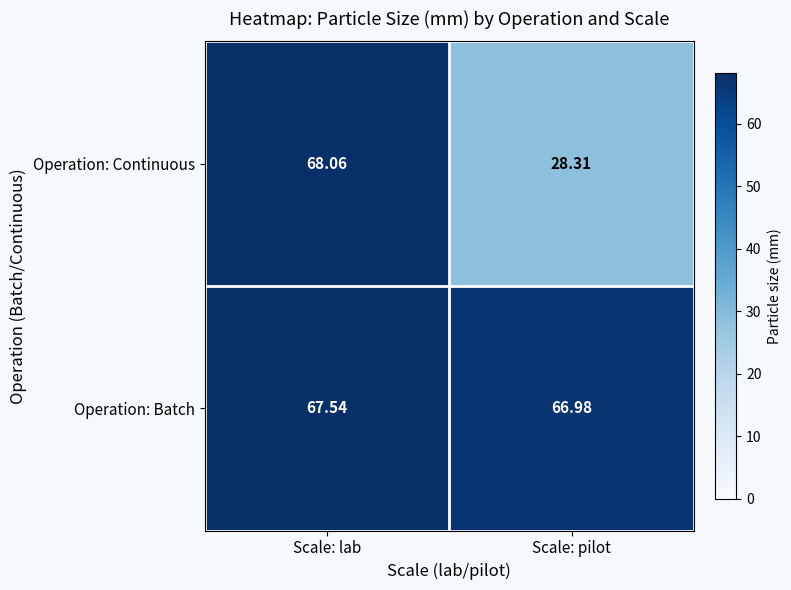

Which series has the largest total across all categories?

Operation: Batch